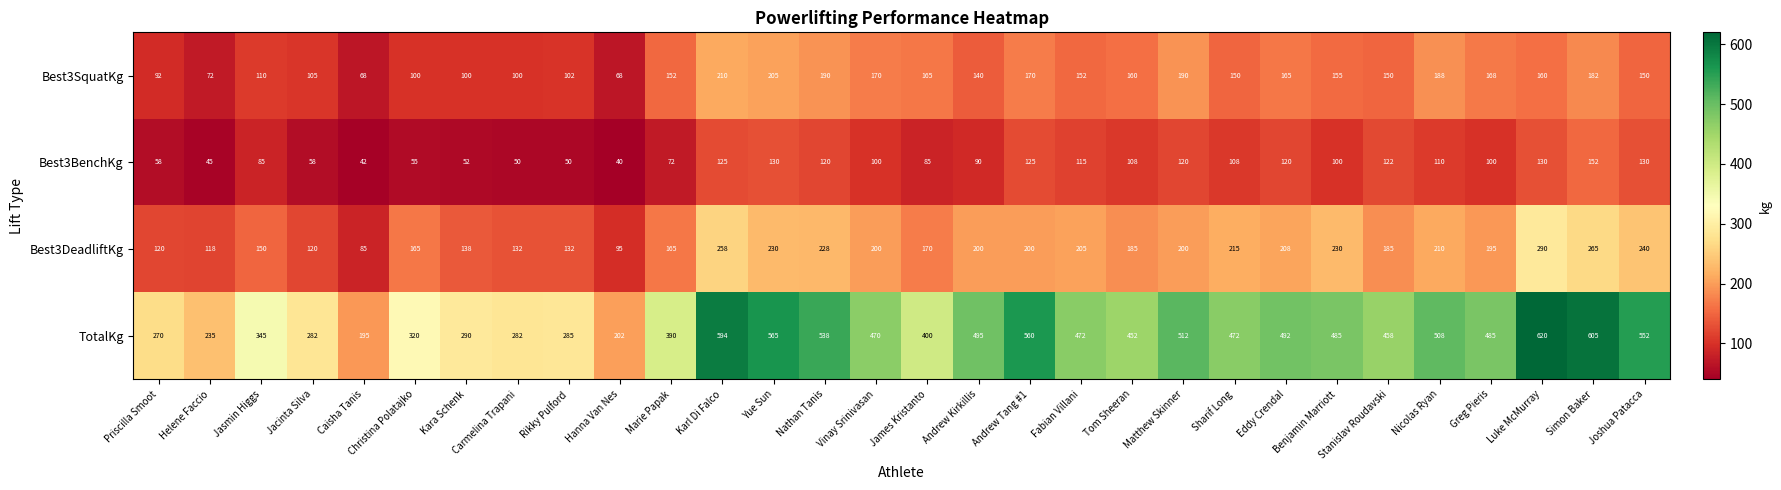

At which category is the sum across all series the highest?

Simon Baker